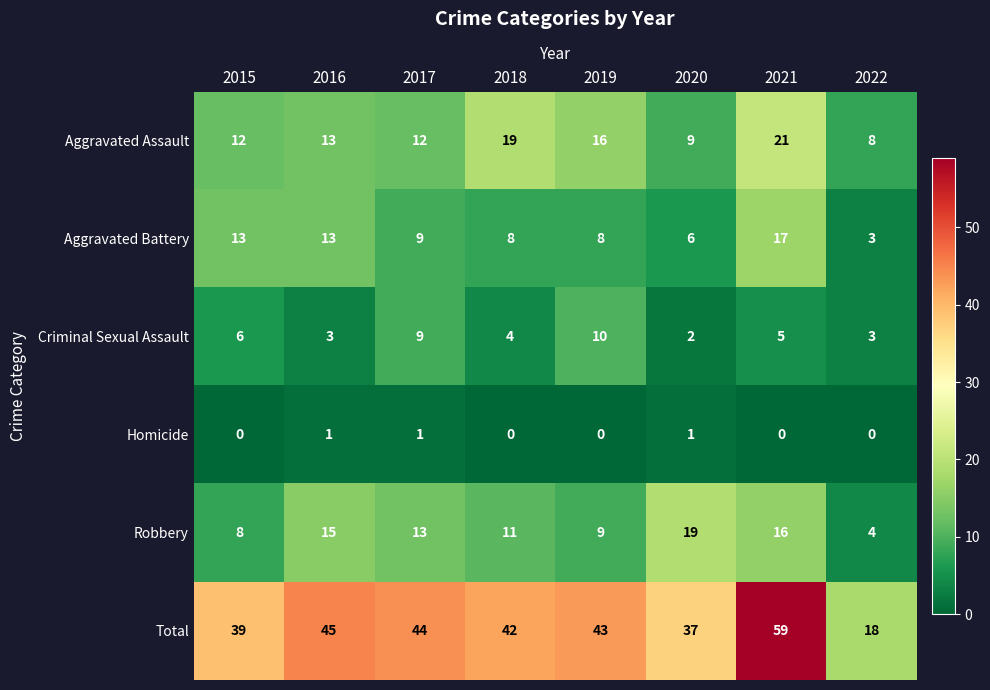

Between 2017 and 2022, which series saw the biggest shift?

Total